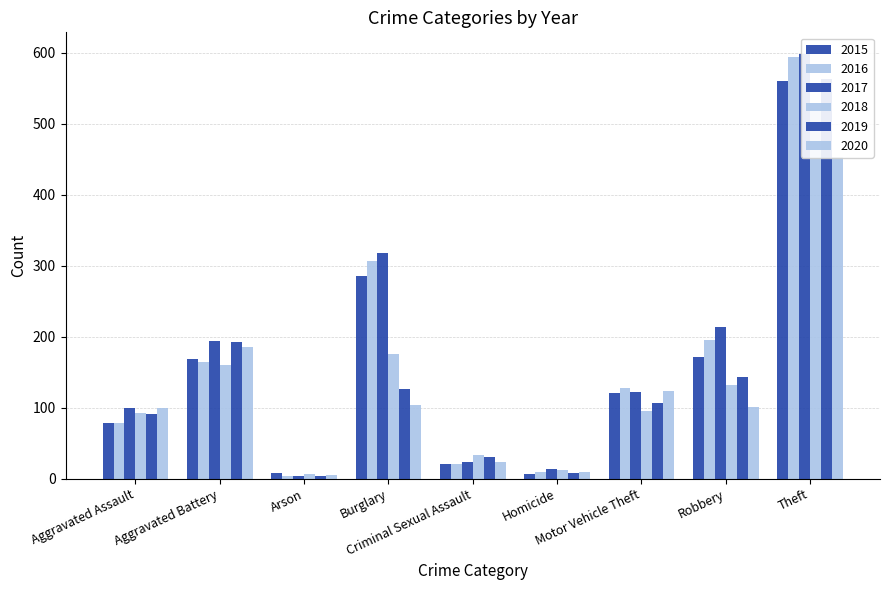

What is the sum of all 2015 values?

1424